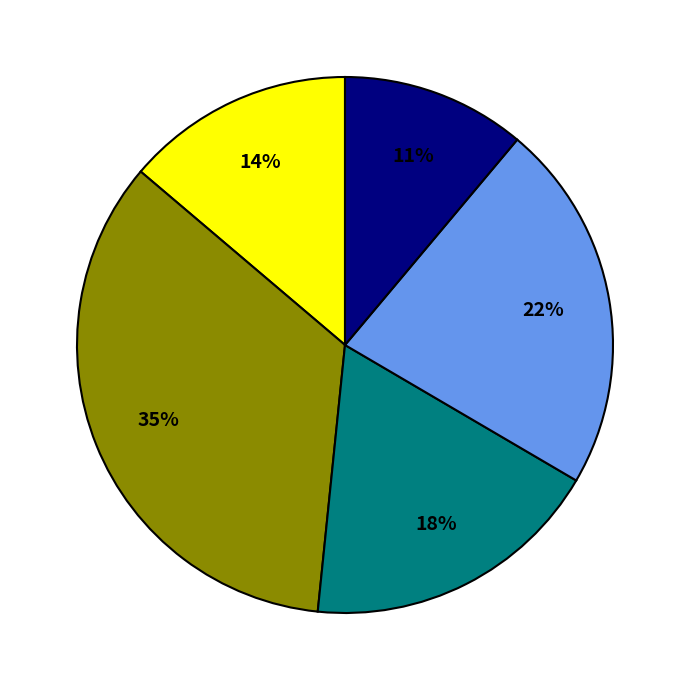

To the nearest percent, what is the average slice percentage?

20%